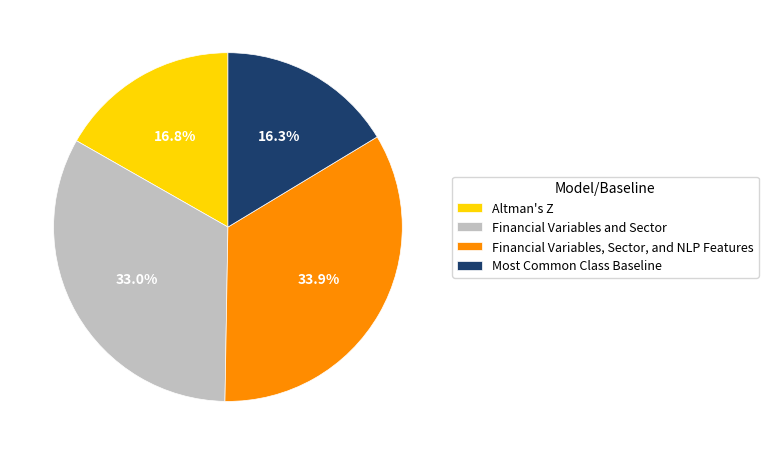

Does any single category account for the majority?

No